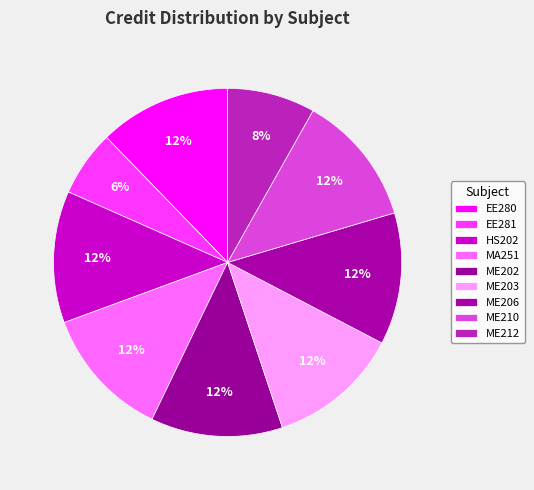

How much of the chart is everything except ME202?

87.8%